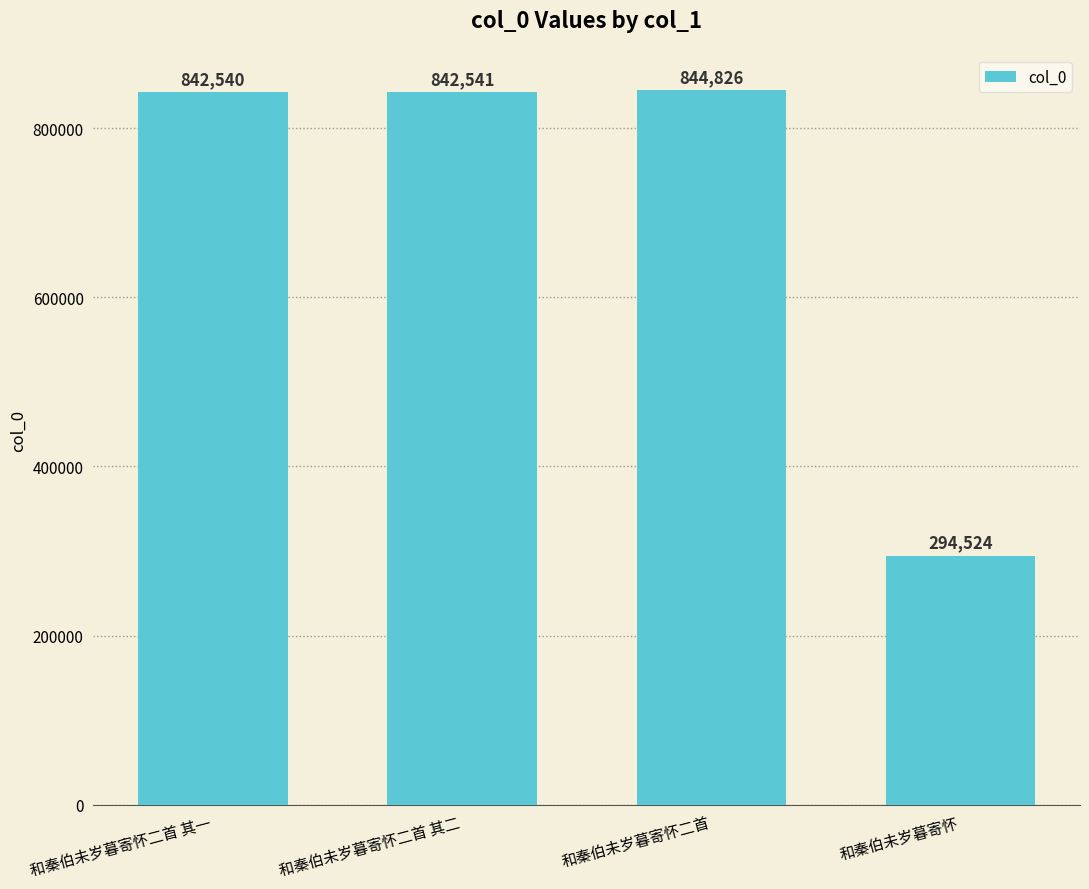

Is it true that the value at 和秦伯未岁暮寄怀二首 is 1218990?

False